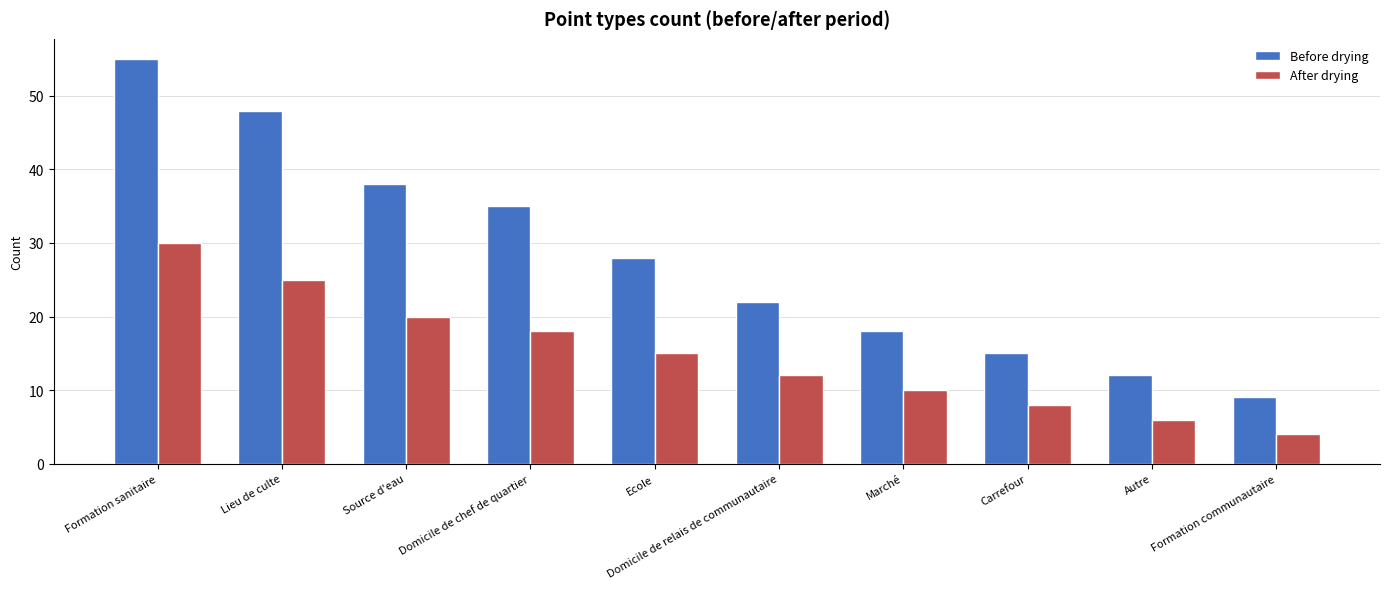

What is the value of the Before drying bar at the 7th from the left?

18